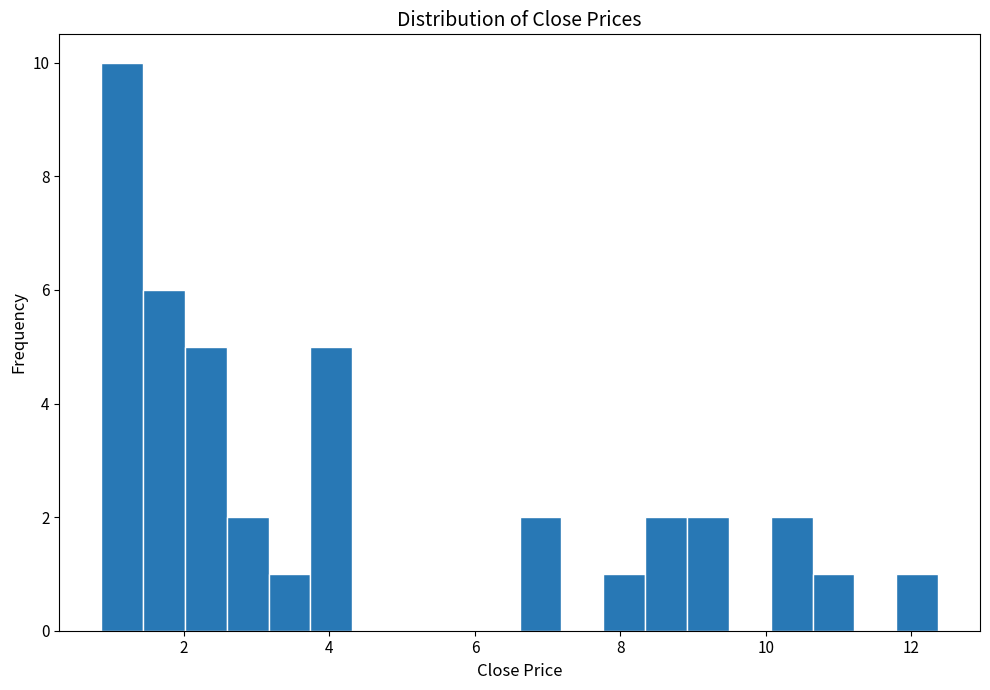

Read against the x-axis, roughly where is the centre of the tallest bar?

1.2